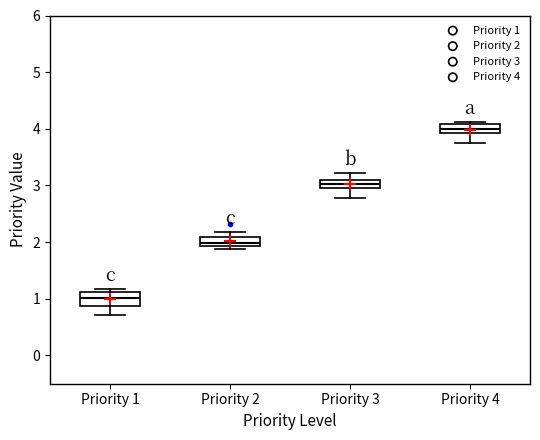

Reading left to right, transcribe this box plot: for each box, give where its median line is, the range the box spans, and where its two whiskers end, as read against the y-axis. The values are not printed on the chart, so give them approximately, as read against the axis.

Priority 1: median 1.0, box 0.9 to 1.1, whiskers 0.7 to 1.2
Priority 2: median 2.0, box 1.9 to 2.1, whiskers 1.9 (just below the box's lower edge) to 2.2
Priority 3: median 3.0, box 2.9 to 3.1, whiskers 2.8 to 3.2
Priority 4: median 4.0, box 3.9 to 4.1, whiskers 3.7 to 4.1 (just above the box's upper edge)